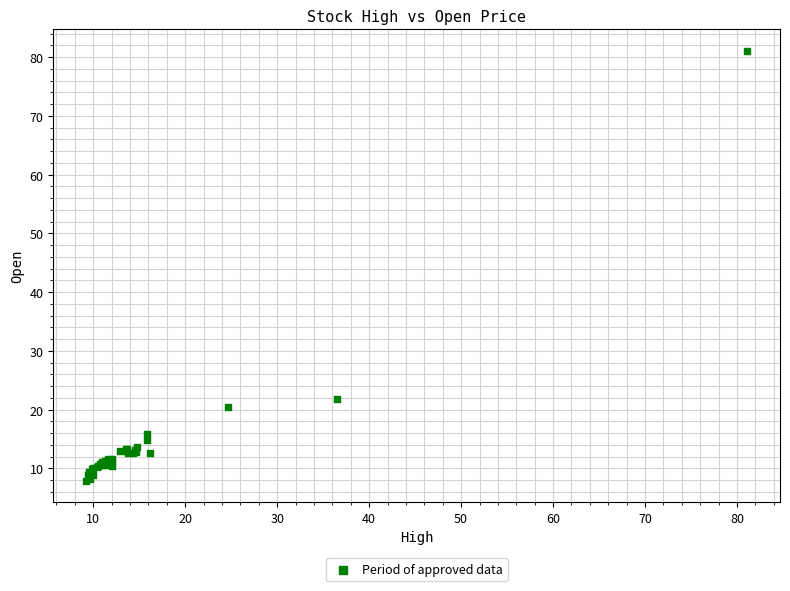

What Y value in the scatter plot is closest to 44?

21.9